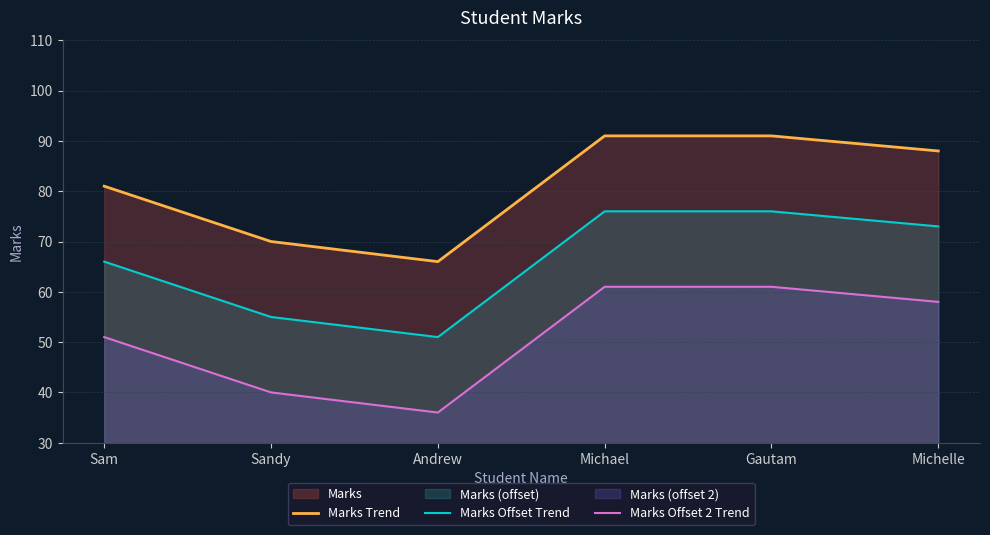

Count the Marks Offset 2 Trend values in the range 40 to 61.

5